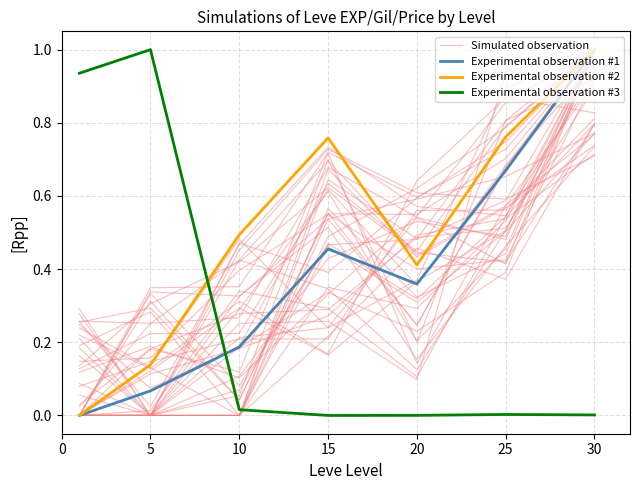

The value of Experimental observation #1 at 25 is 0.7. True or false?

True